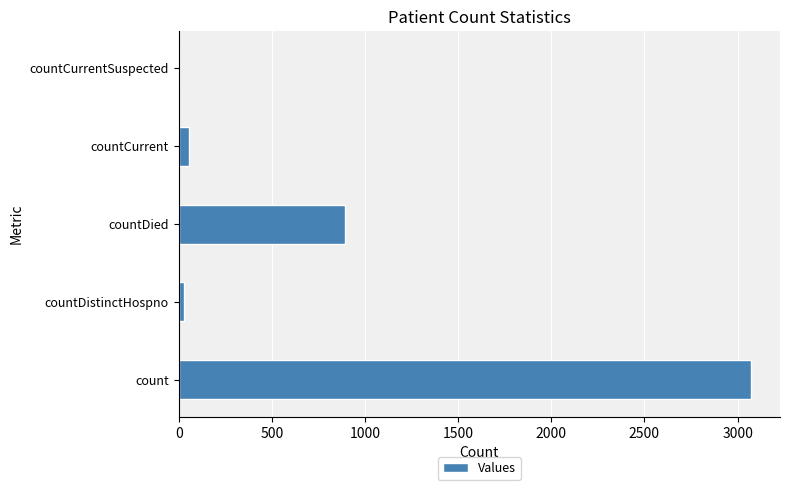

At which label is the value closest to 1537?

countDied